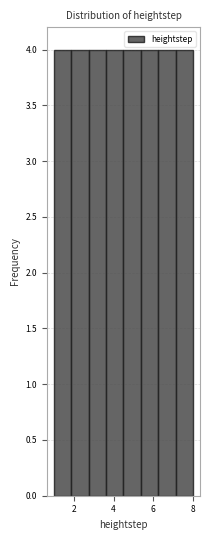

Reading left to right, list every bar in this chart as the range it spans on the x-axis followed by its height. Neither the bar edges nor the heights are printed on the chart, so give them approximately, as read against the axes.

1.0 to 1.8: 4
1.8 to 2.8: 4
2.8 to 3.6: 4
3.6 to 4.6: 4
4.6 to 5.4: 4
5.4 to 6.2: 4
6.2 to 7.2: 4
7.2 to 8.0: 4